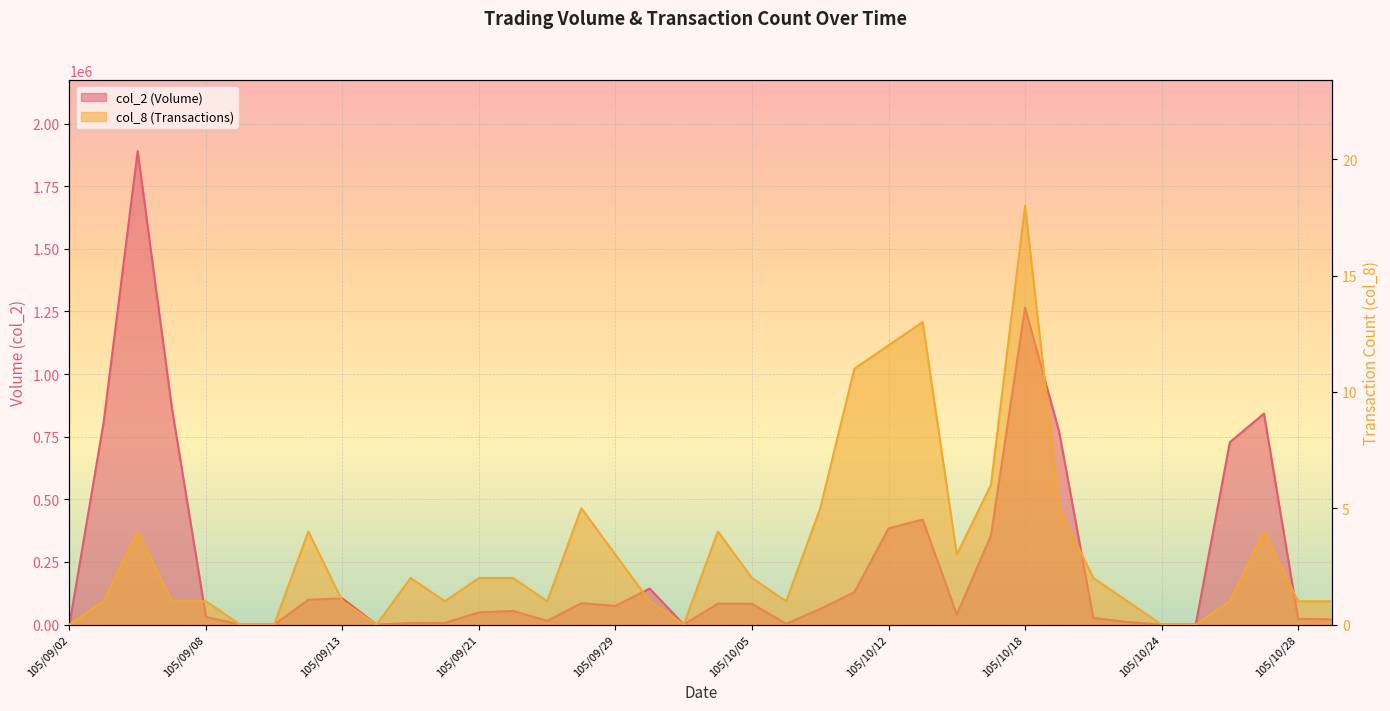

What position from the left is 105/09/06?

3